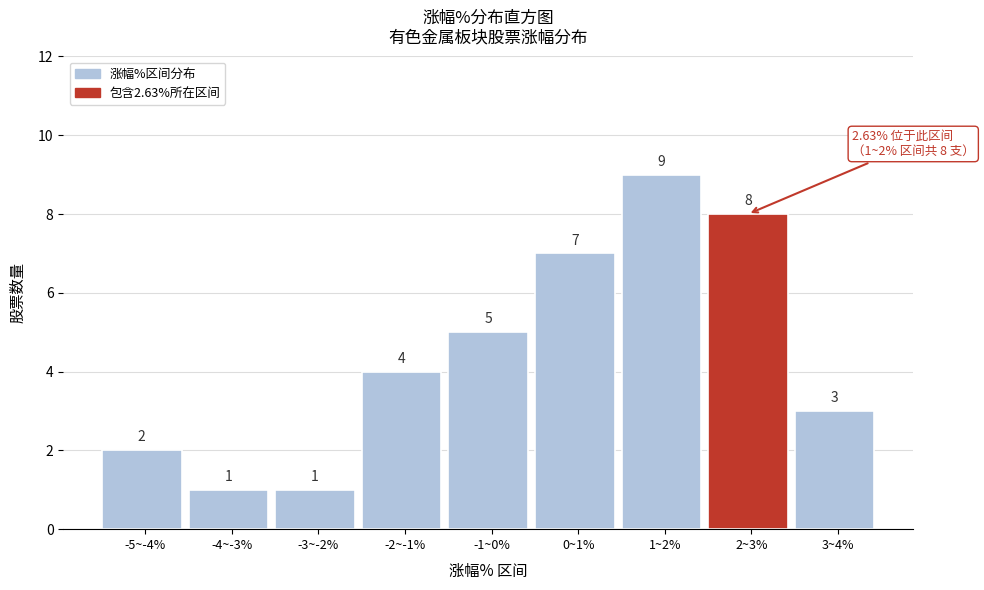

Reading left to right, what are all the values shown in this chart?

-5~-4%=2	-4~-3%=1	-3~-2%=1	-2~-1%=4	-1~0%=5	0~1%=7	1~2%=9	2~3%=8	3~4%=3